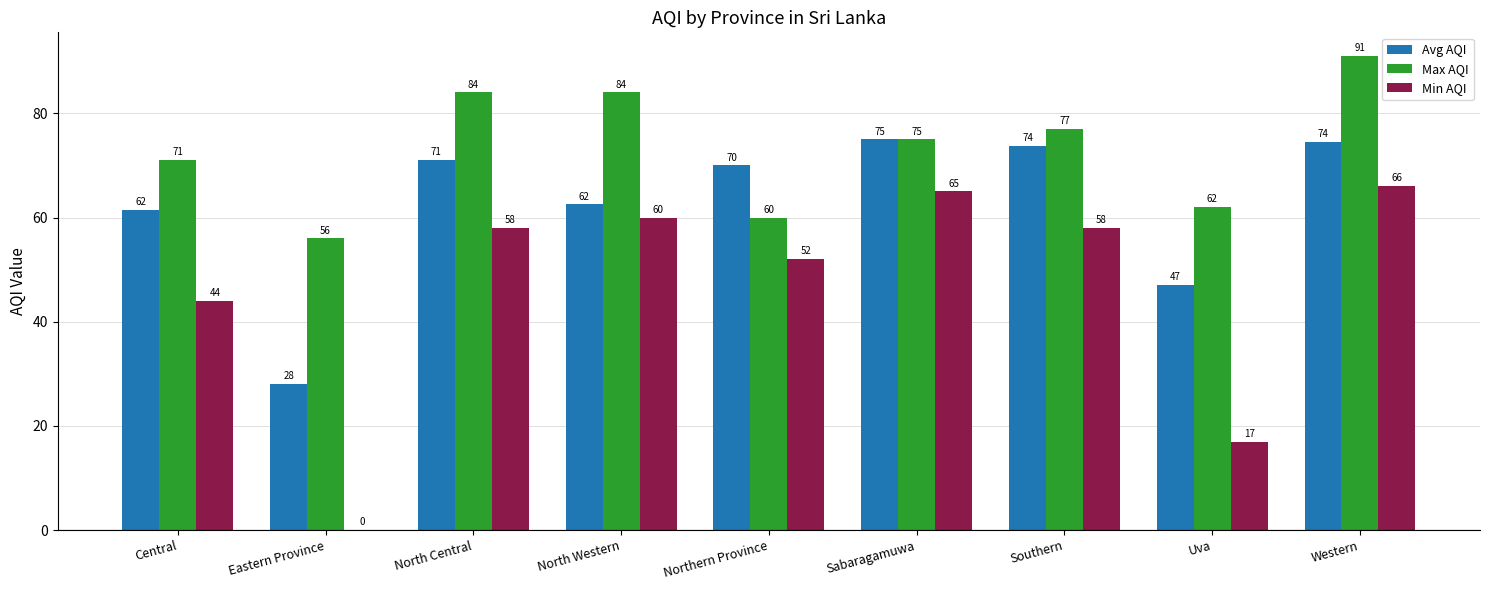

The value of Max AQI at North Central is 84.0. True or false?

True